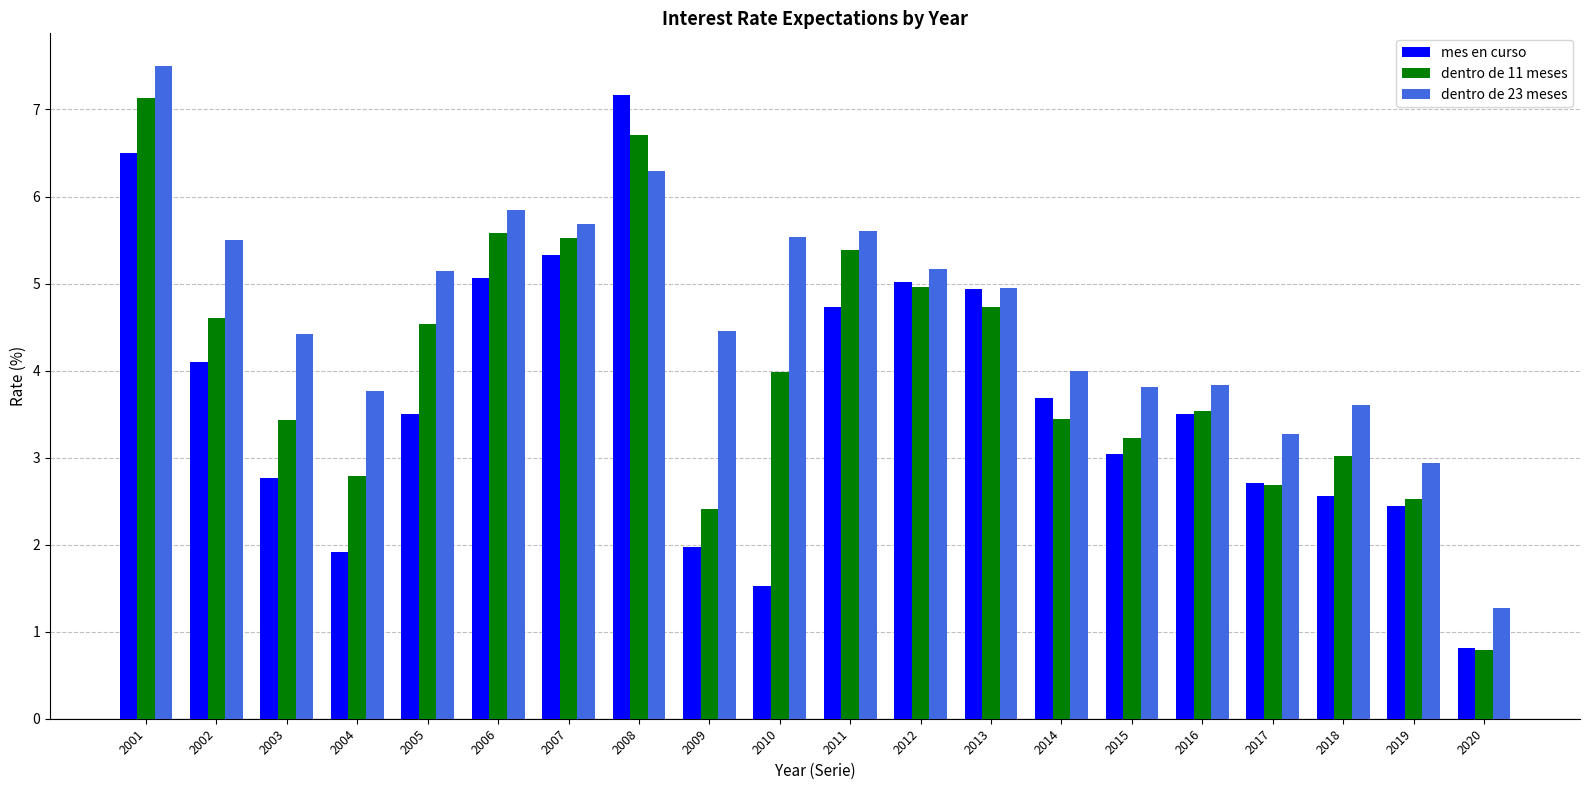

List the series in order of their overall mean, lowest first.

mes en curso, dentro de 11 meses, dentro de 23 meses